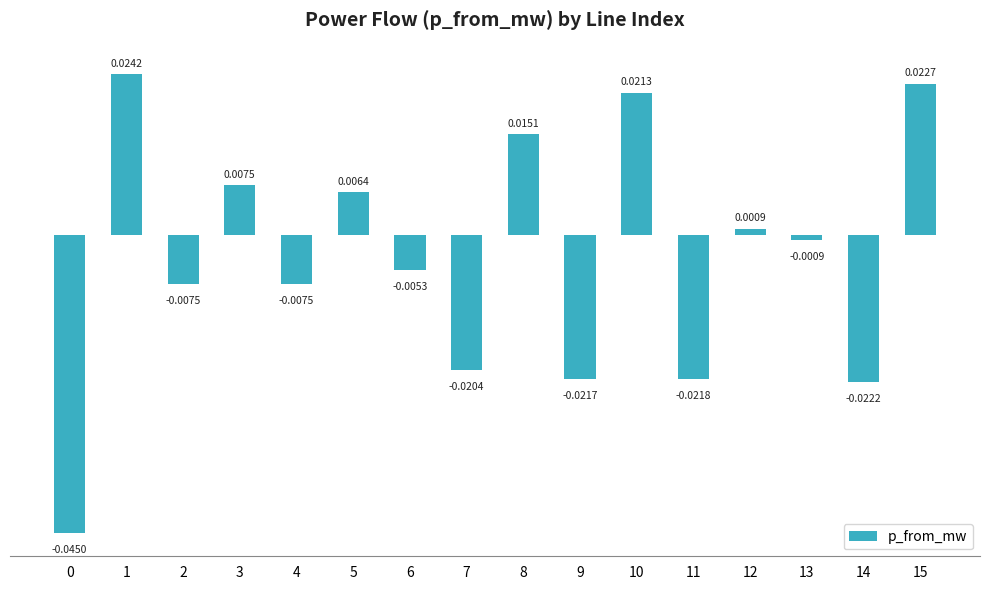

Count the number of data series in this chart.

1